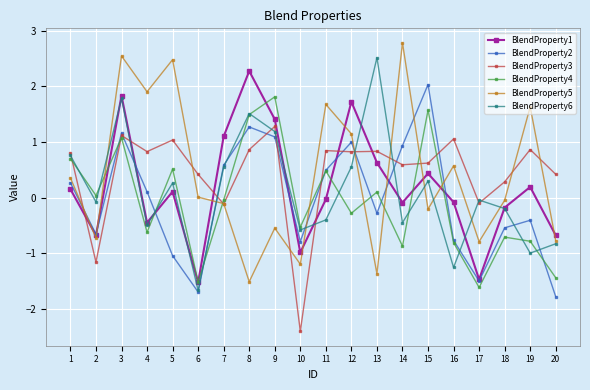

Is the value of BlendProperty3 at 11 greater than the value of BlendProperty5 at 5?

No